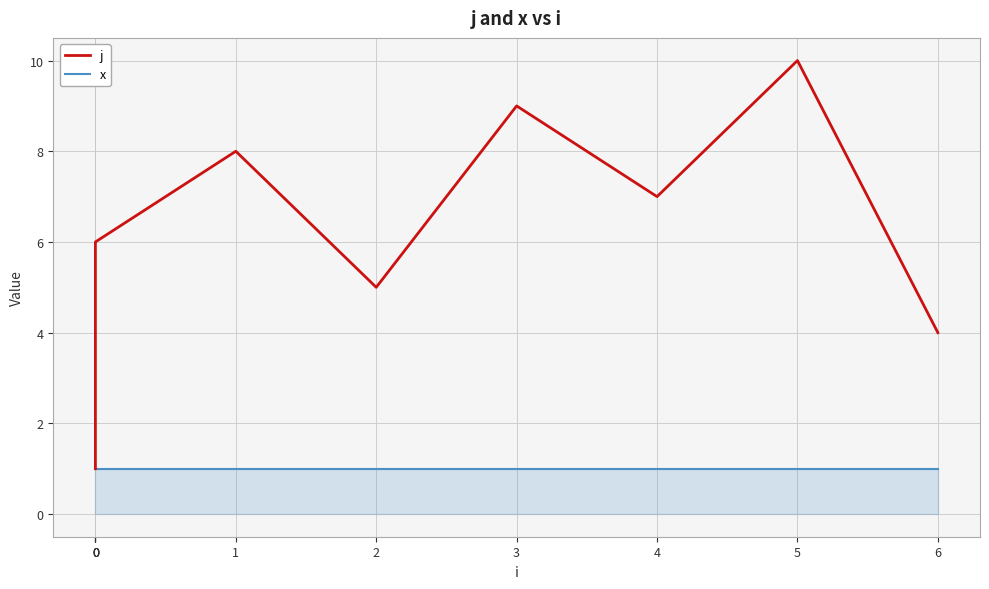

List the series in order of their overall mean, highest first.

j, x